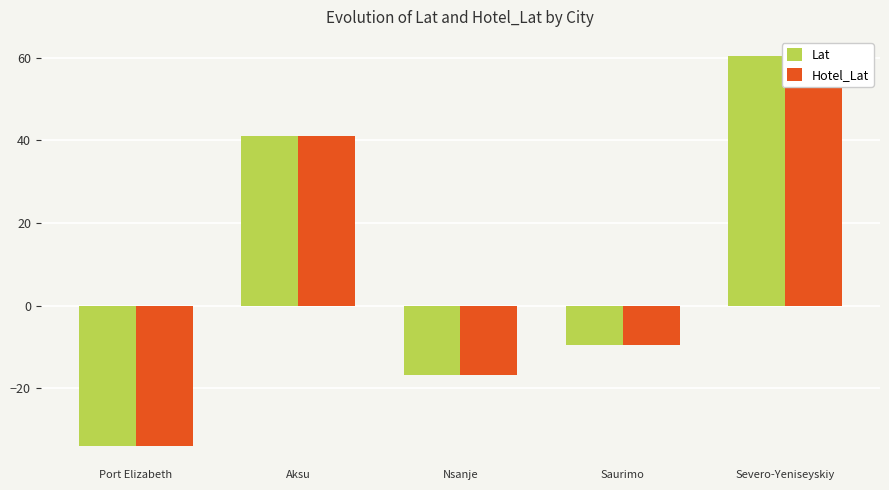

Which series has the largest total across all categories?

Hotel_Lat